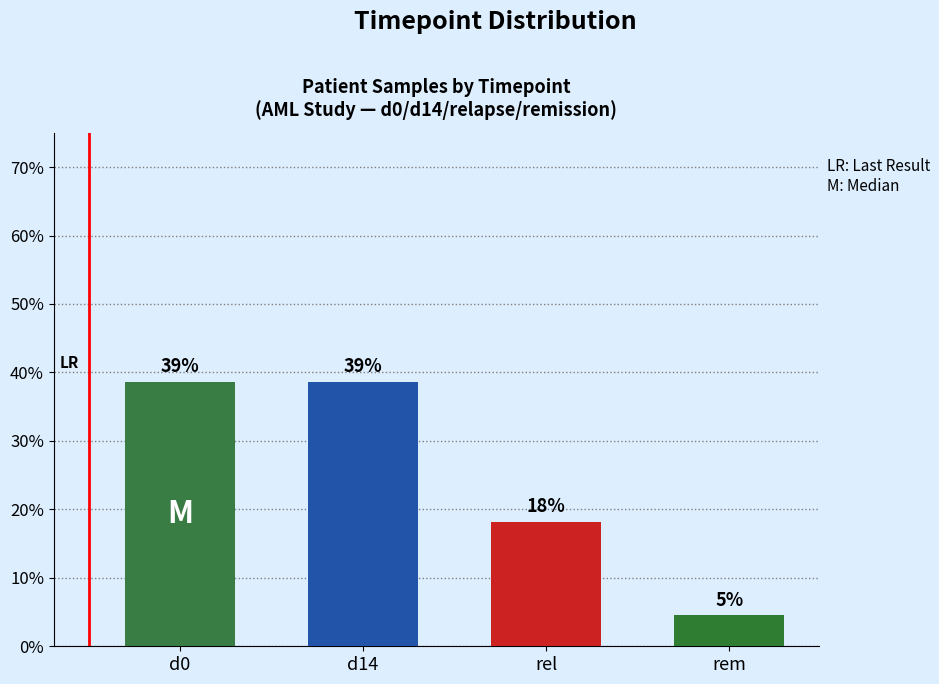

Rank the categories by value from lowest to highest.

rem, rel, d0, d14